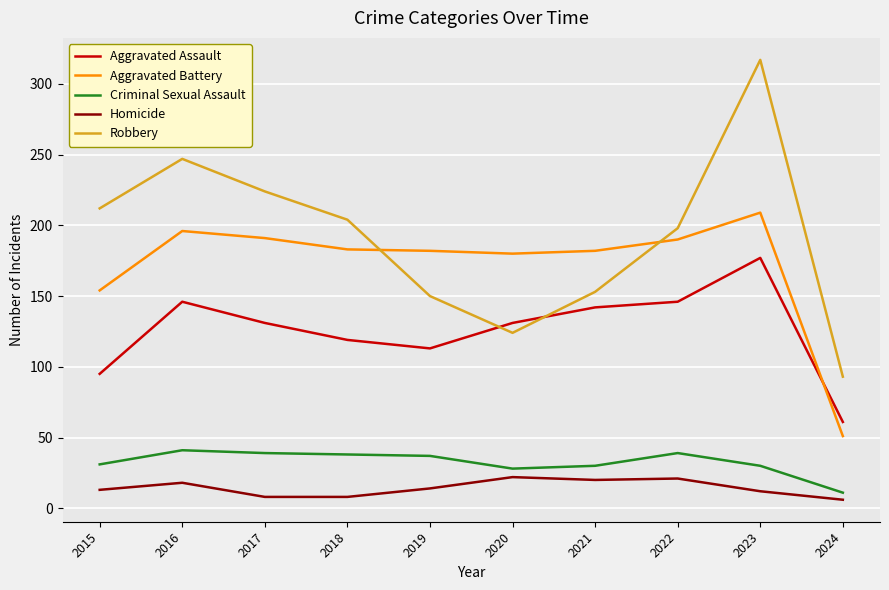

Which series has the largest total across all categories?

Robbery